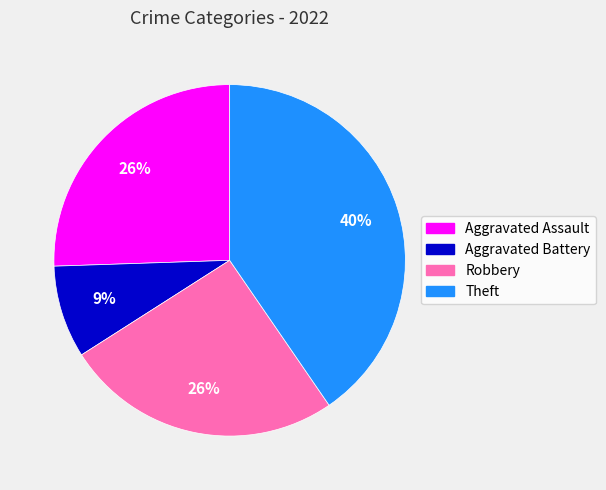

To the nearest percent, what is the combined percentage of Theft and Aggravated Battery?

49%